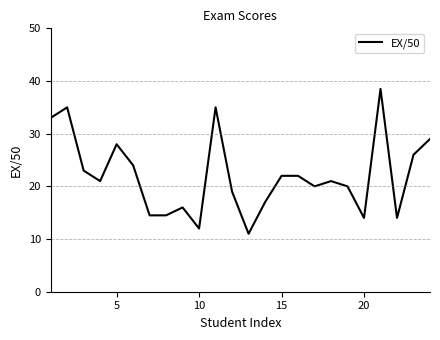

What is the difference between the maximum and minimum values?

27.5